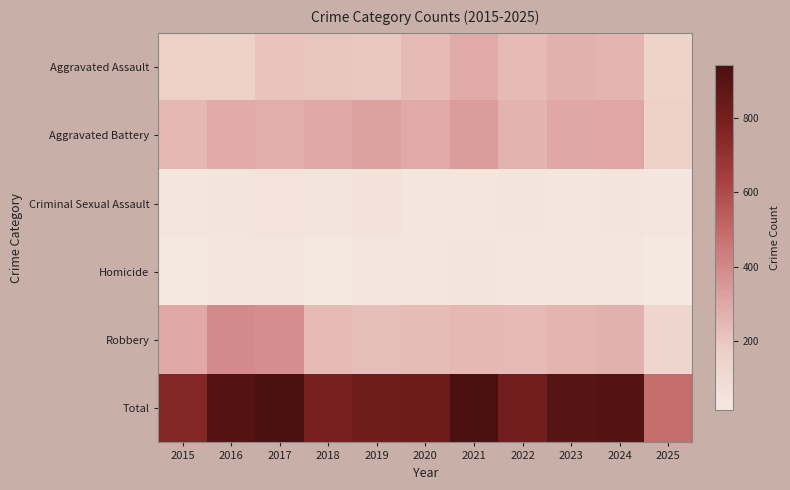

Which series has the widest spread of values?

Total